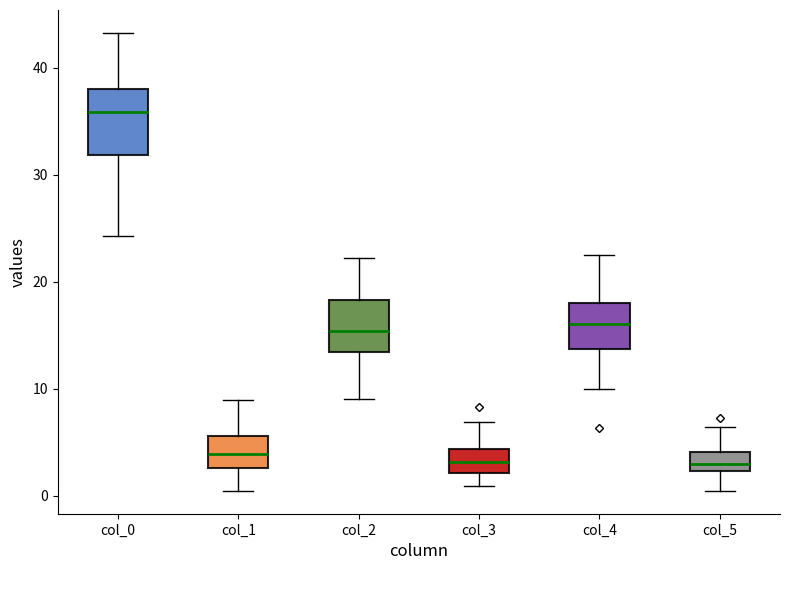

Reading left to right, transcribe this box plot: for each box, give where its median line is, the range the box spans, and where its two whiskers end, as read against the y-axis. The values are not printed on the chart, so give them approximately, as read against the axis.

col_0: median 36, box 32 to 38, whiskers 24 to 43
col_1: median 4, box 3 to 6, whiskers 0 to 9
col_2: median 15, box 13 to 18, whiskers 9 to 22
col_3: median 3, box 2 to 4, whiskers 1 to 7
col_4: median 16, box 14 to 18, whiskers 10 to 23
col_5: median 3, box 2 to 4, whiskers 0 to 6